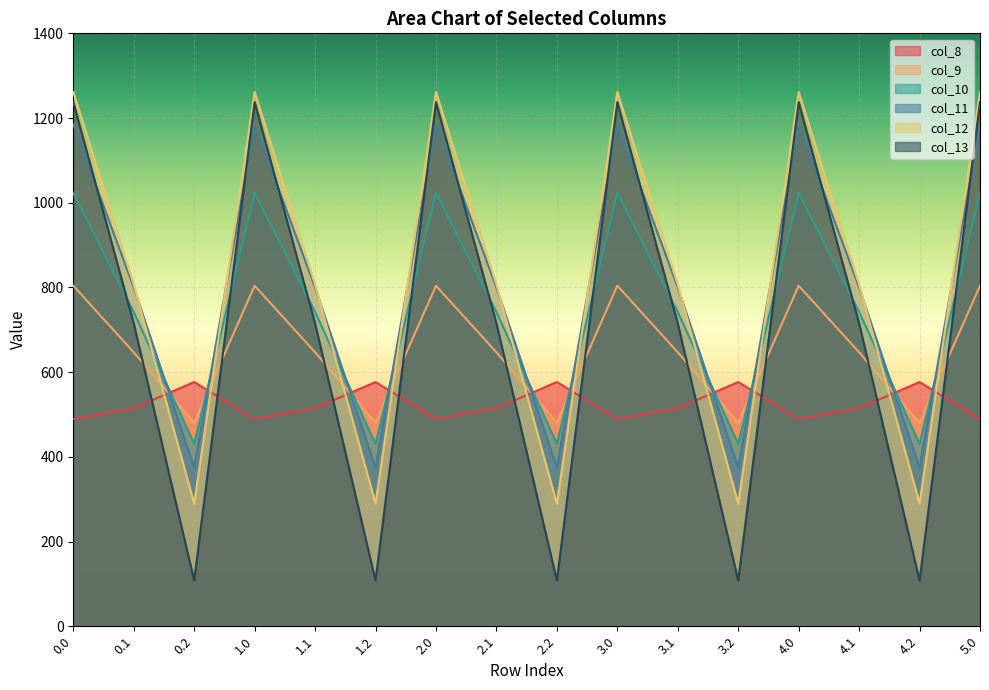

At how many categories does at least one series exceed 1149?

6